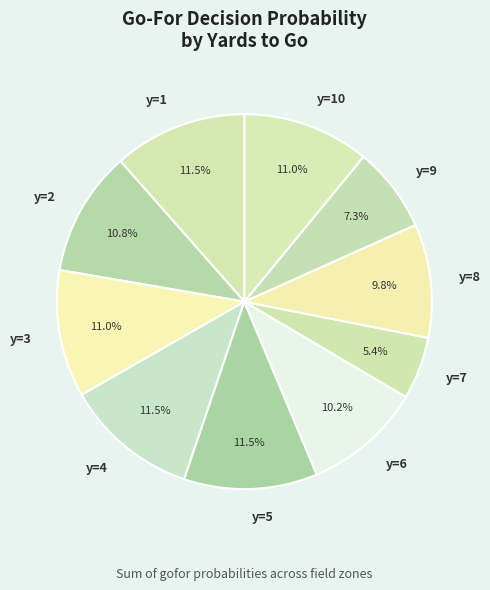

Does any single category account for the majority?

No